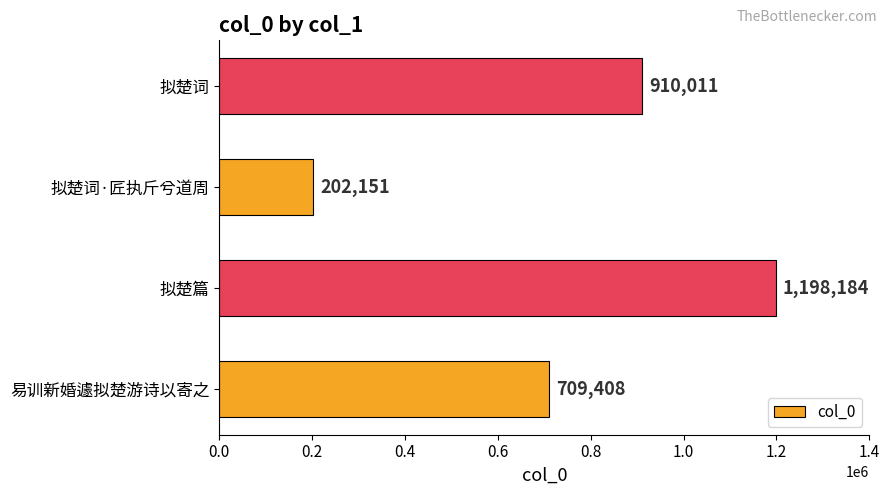

Rank the categories by value from highest to lowest.

拟楚篇, 拟楚词, 易训新婚遽拟楚游诗以寄之, 拟楚词·匠执斤兮道周